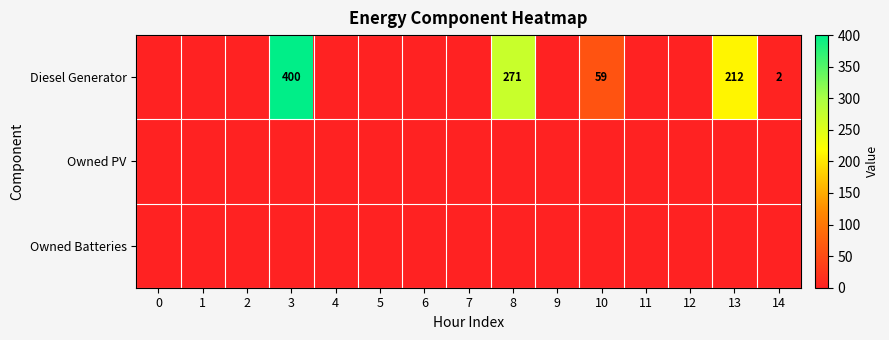

True or false: Diesel Generator has a value of 212 at 13.

True